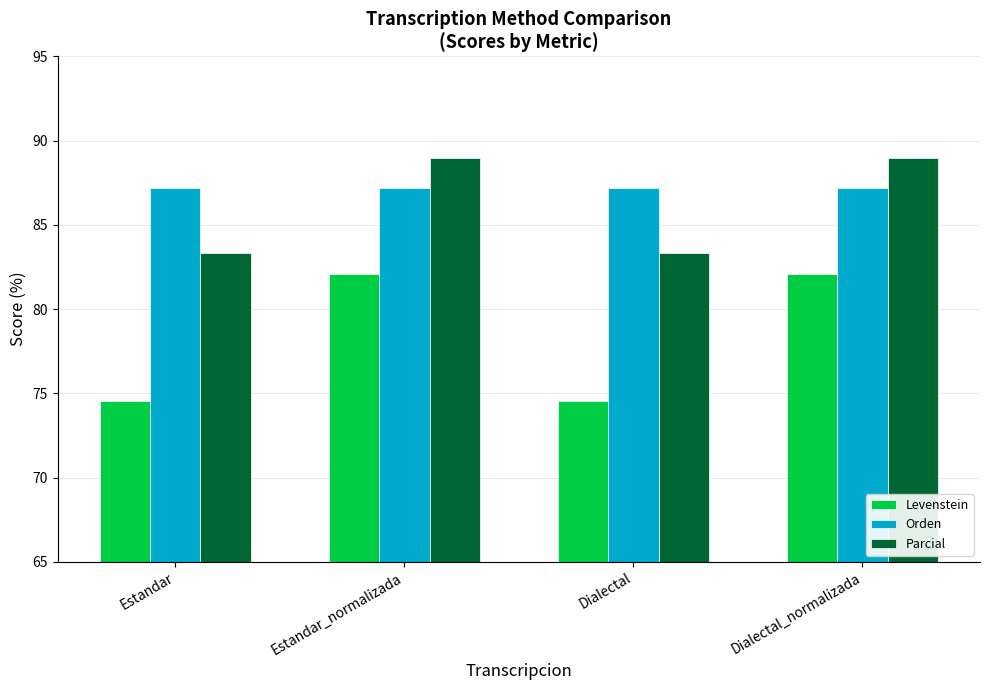

What is the value of the Orden bar at the 2nd from the left?

87.2